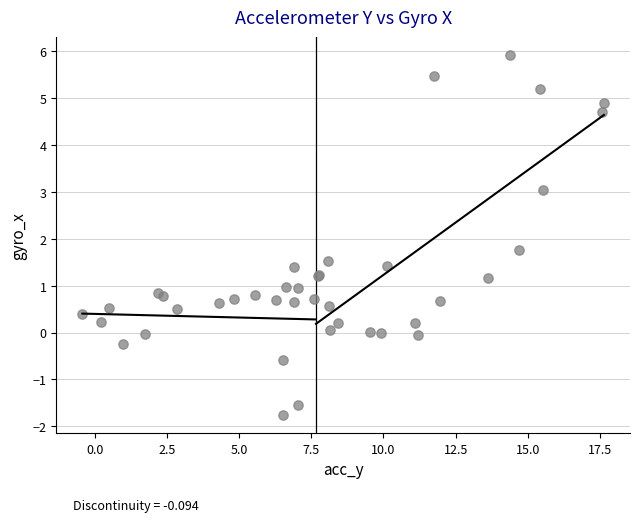

What Y value in the scatter plot is closest to 2?

1.8